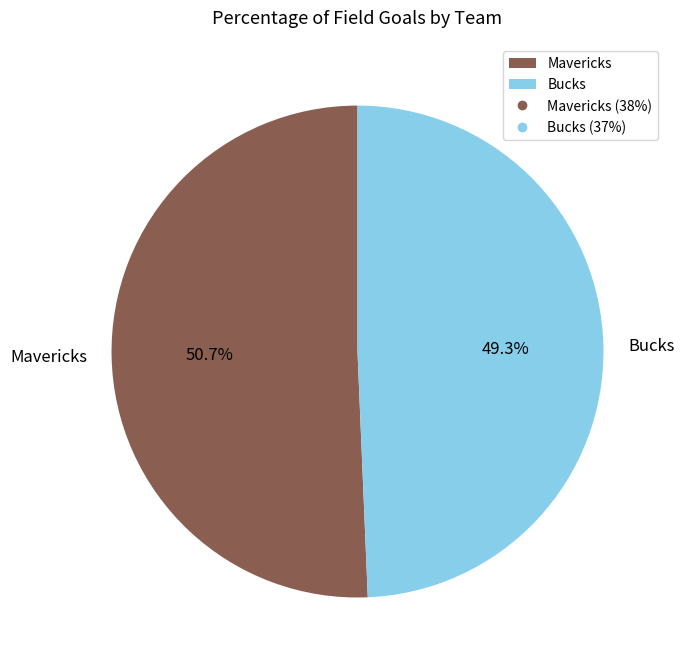

Between Bucks and Mavericks, which is larger?

Mavericks